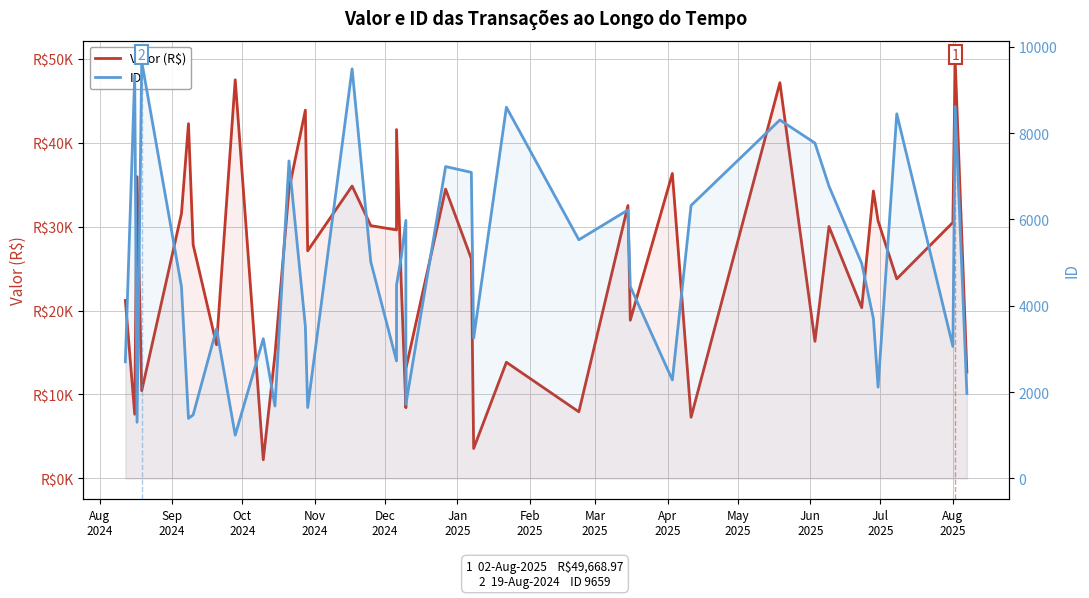

Count the number of data series in this chart.

2